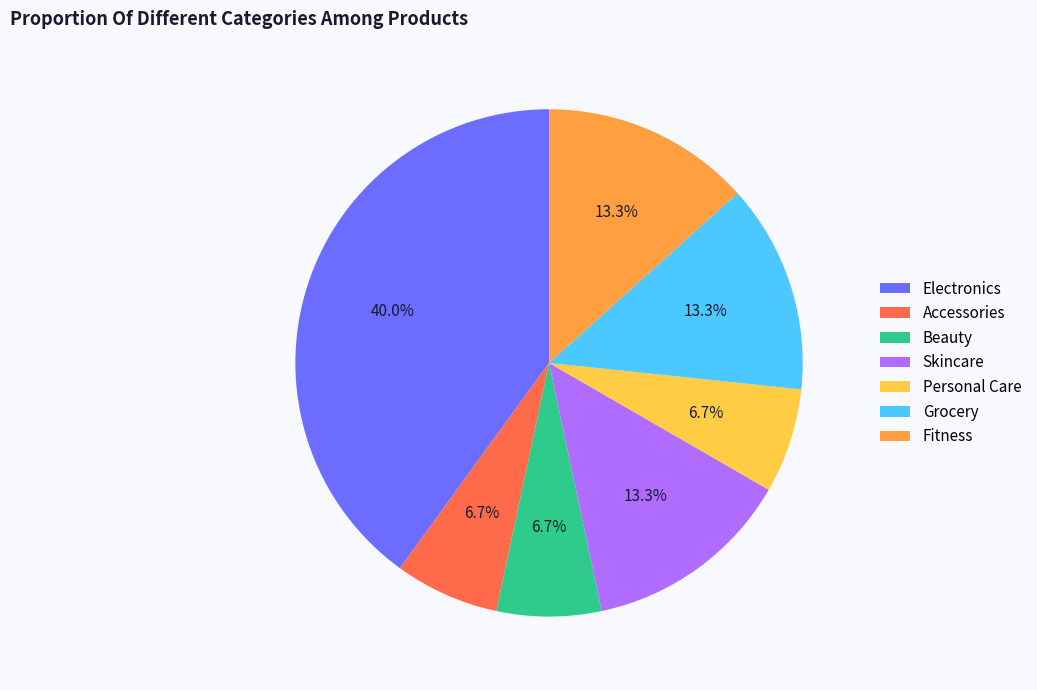

What percentage do Beauty and Fitness together represent?

20.0%